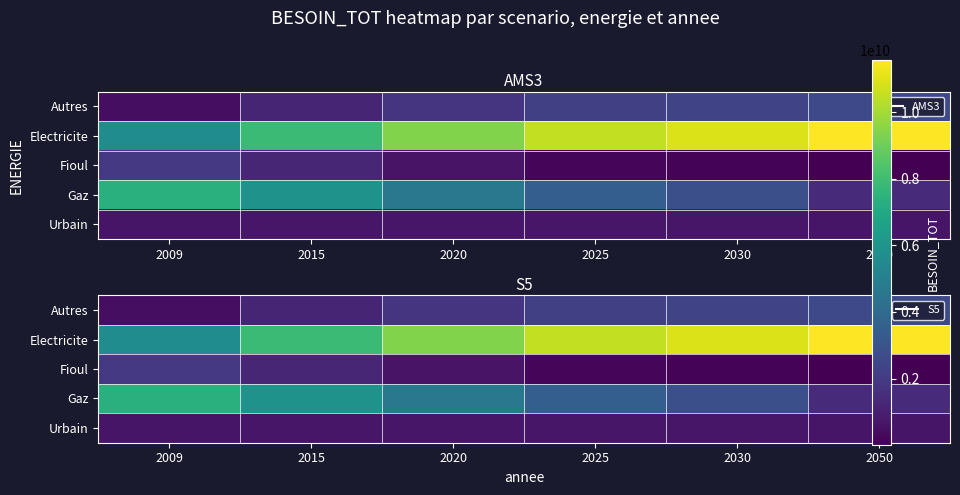

True or false: Urbain has a value of 708884672.7 at 2015.

True